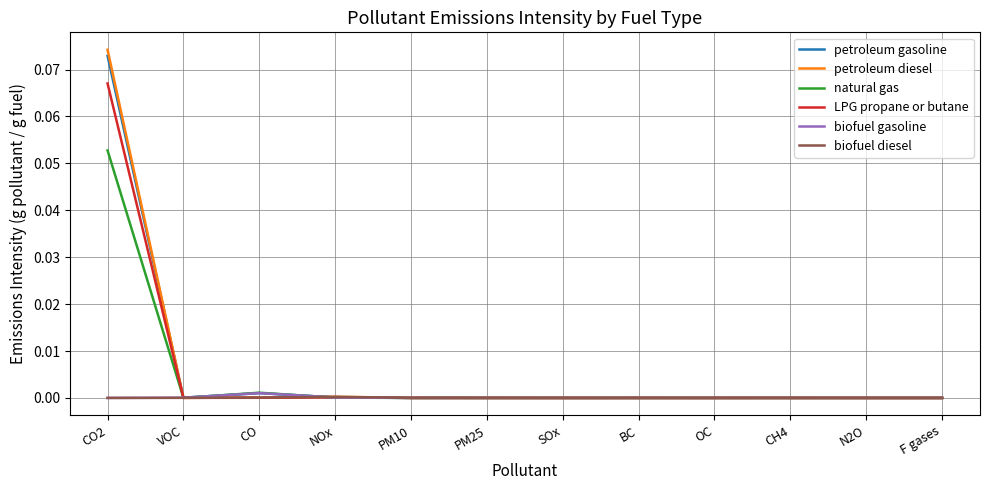

Which series has the largest range (max minus min)?

petroleum diesel